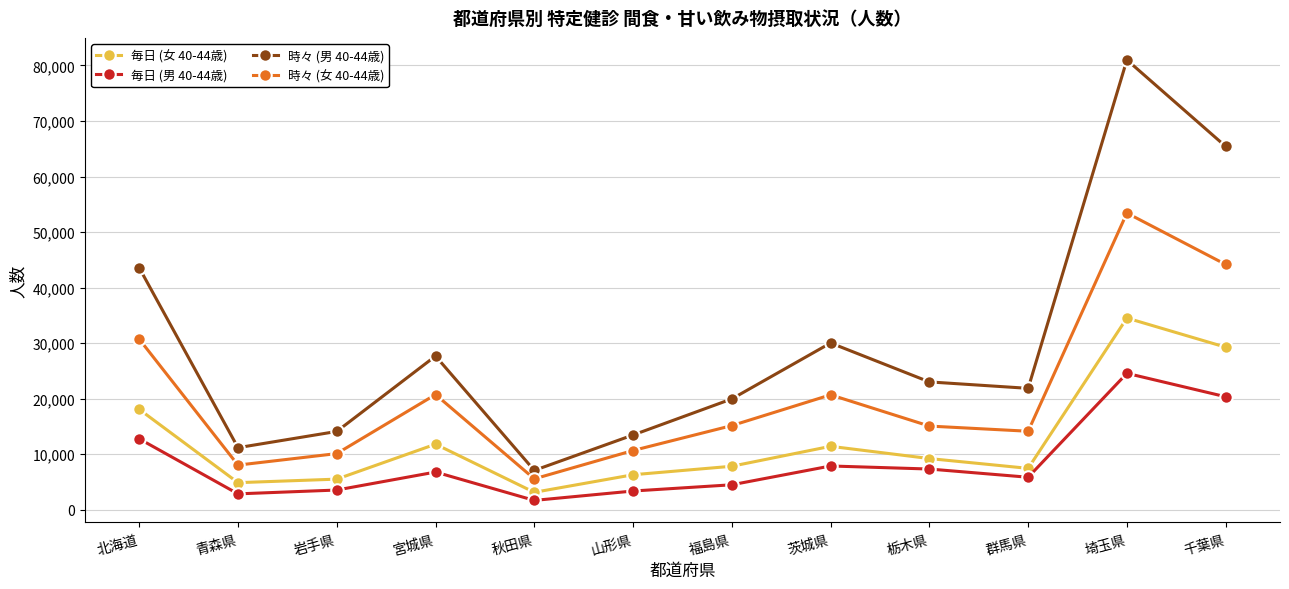

True or false: 時々 (女 40-44歳) and 時々 (男 40-44歳) intersect in this chart.

False